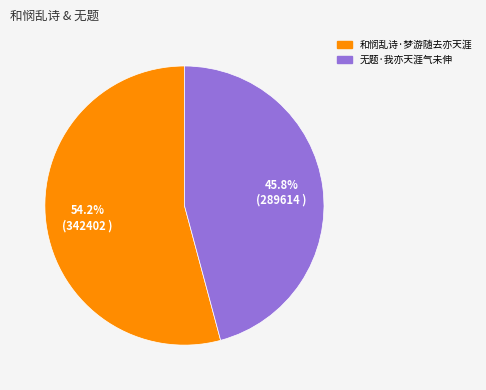

To the nearest percent, what is the average slice percentage?

50%